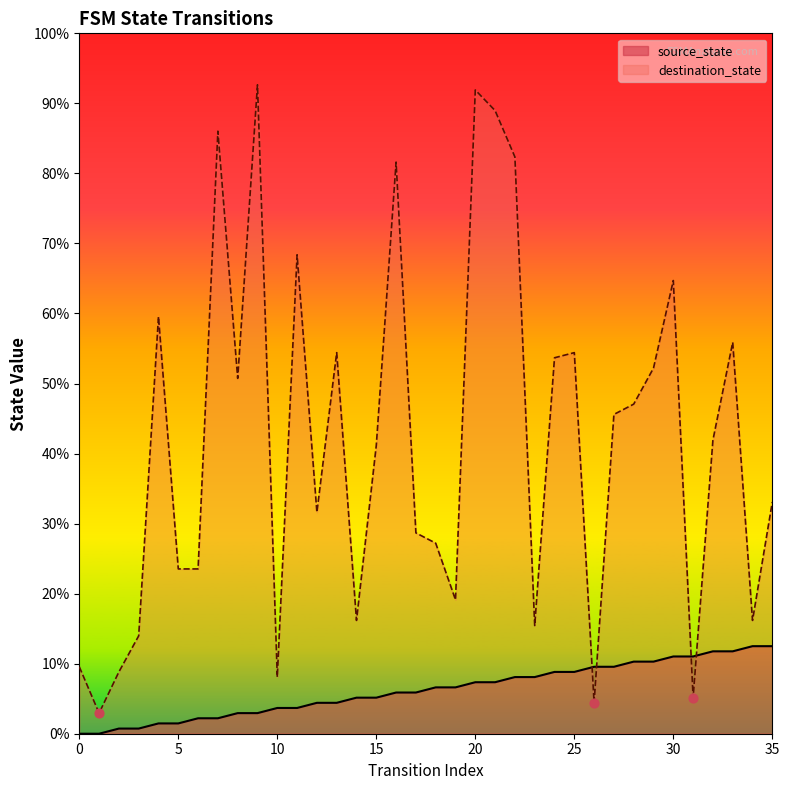

Which series has the largest Y range (max minus min)?

destination_state